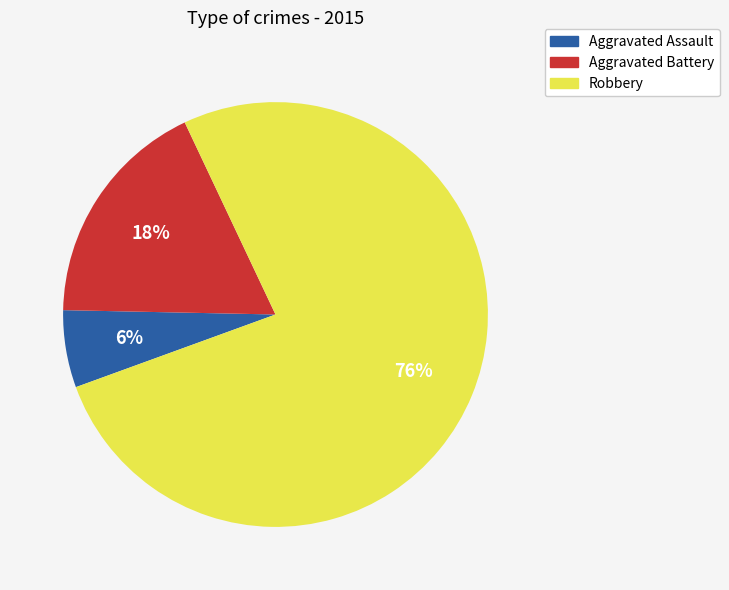

To the nearest percent, what percentage of the pie is Aggravated Battery?

18%